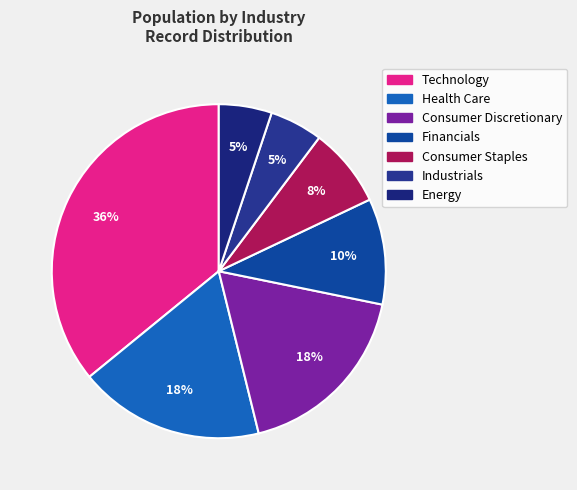

Do Industrials and Energy together represent more than half of the pie?

No